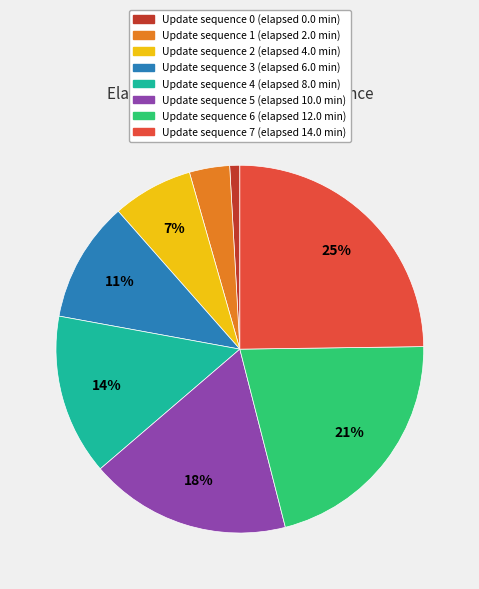

Does any single category account for the majority?

No